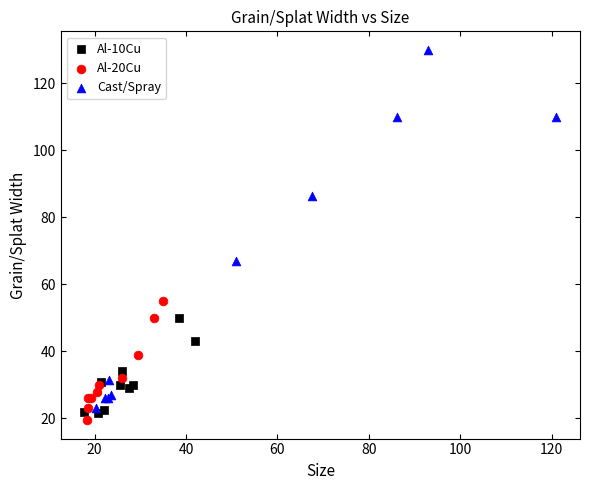

Which series has the widest spread of Y values?

Cast/Spray